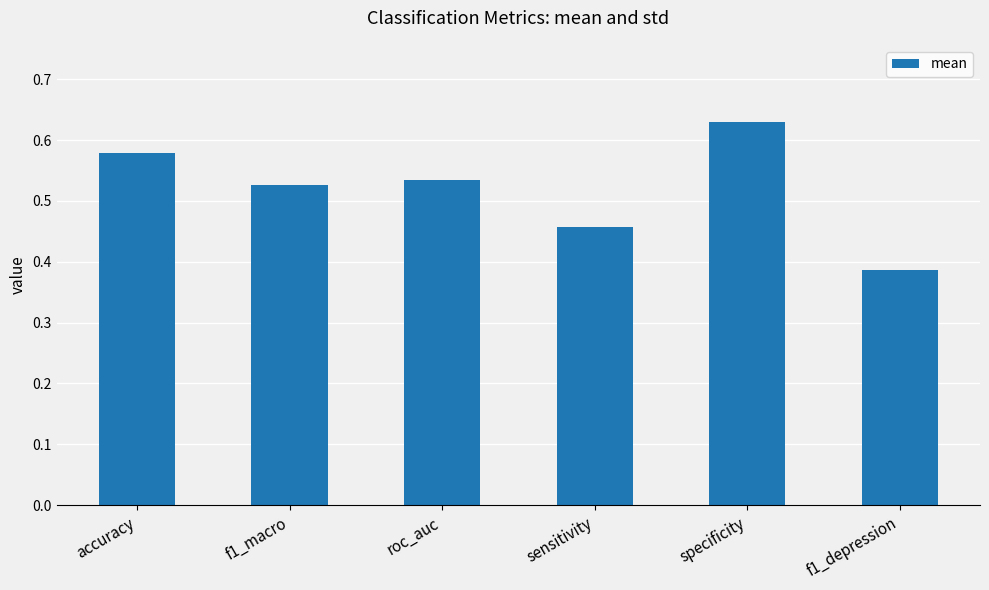

What is the label of the 4th bar from the left?

sensitivity